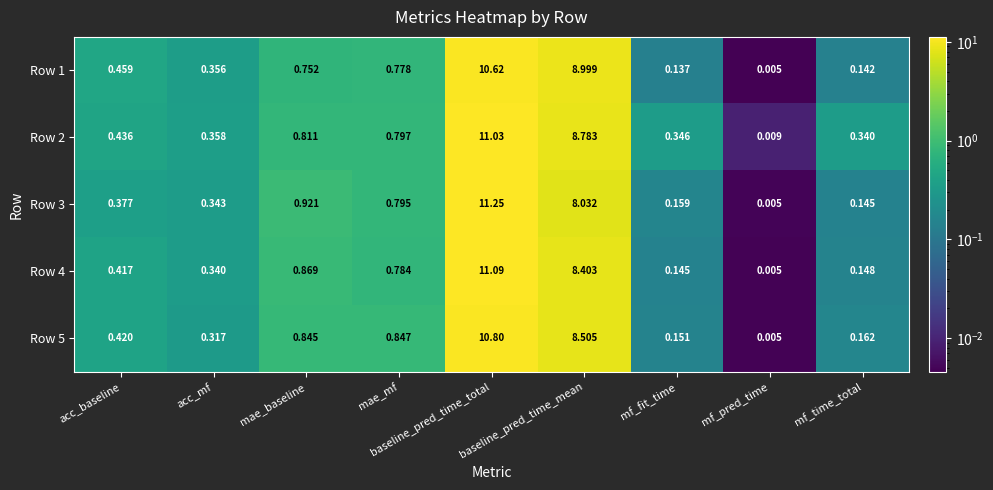

Which label corresponds to the smallest value in the chart?

mf_pred_time